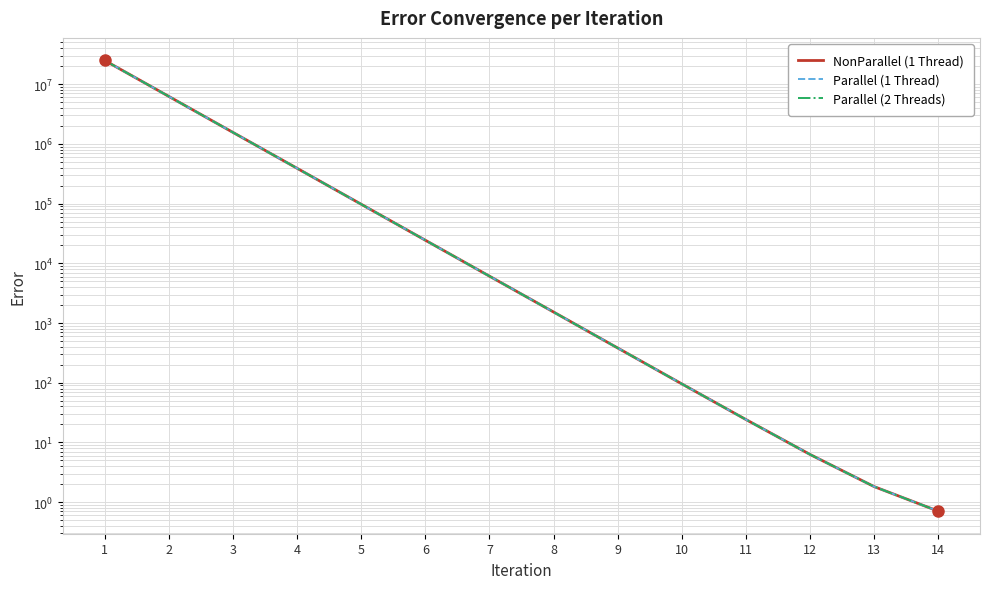

Which has a higher value, 8 or 6?

6